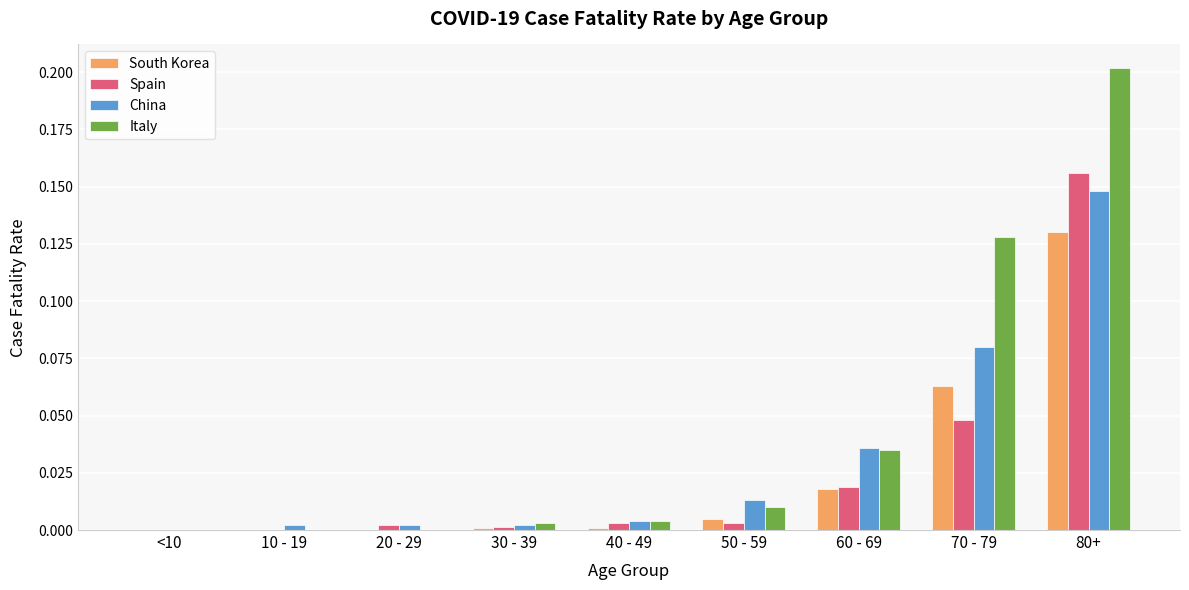

What is the sum of all China values?

0.3